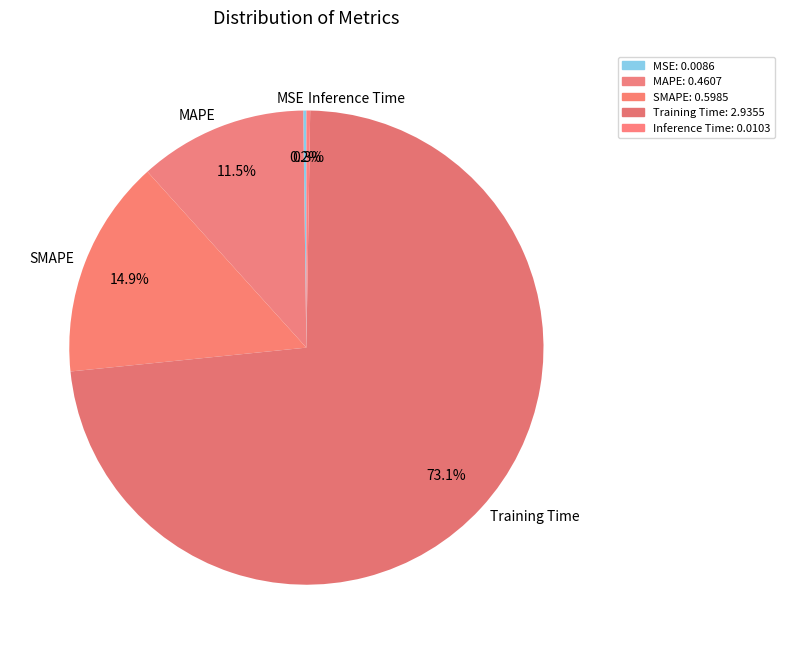

Which category accounts for the majority?

Training Time